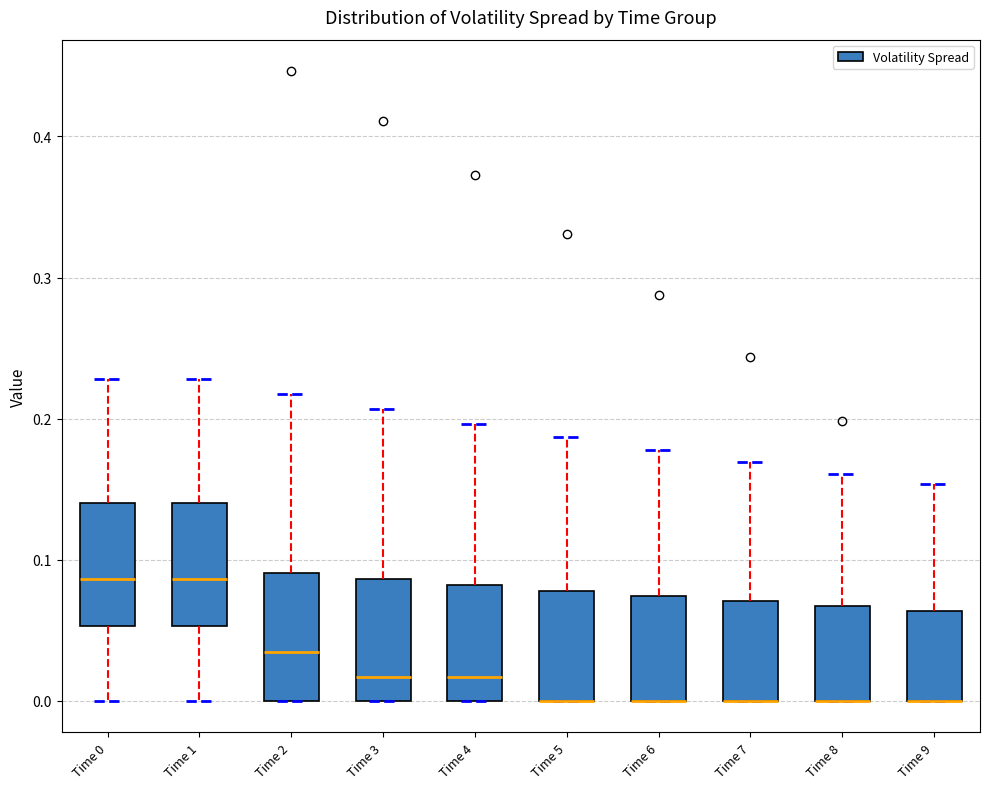

Reading left to right, read every box against the y-axis: the position of its median line, the range the box covers, and the ends of its whiskers. The values are not printed on the chart, so give them approximately, as read against the axis.

Time 0: median 0.09, box 0.05 to 0.14, whiskers 0.00 to 0.23
Time 1: median 0.09, box 0.05 to 0.14, whiskers 0.00 to 0.23
Time 2: median 0.04, box 0.00 to 0.09, whiskers 0.00 to 0.22
Time 3: median 0.02, box 0.00 to 0.09, whiskers 0.00 to 0.21
Time 4: median 0.02, box 0.00 to 0.08, whiskers 0.00 to 0.20
Time 5: median 0.00 (drawn on the box's lower edge), box 0.00 to 0.08, whiskers 0.00 to 0.19
Time 6: median 0.00 (drawn on the box's lower edge), box 0.00 to 0.07, whiskers 0.00 to 0.18
Time 7: median 0.00 (drawn on the box's lower edge), box 0.00 to 0.07, whiskers 0.00 to 0.17
Time 8: median 0.00 (drawn on the box's lower edge), box 0.00 to 0.07, whiskers 0.00 to 0.16
Time 9: median 0.00 (drawn on the box's lower edge), box 0.00 to 0.06, whiskers 0.00 to 0.15